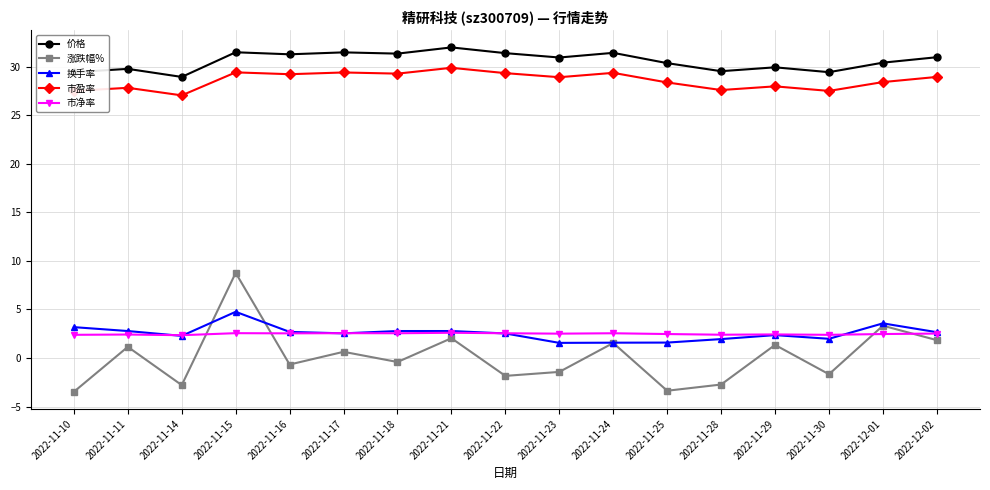

True or false: 市盈率 and 换手率 cross at least once.

False